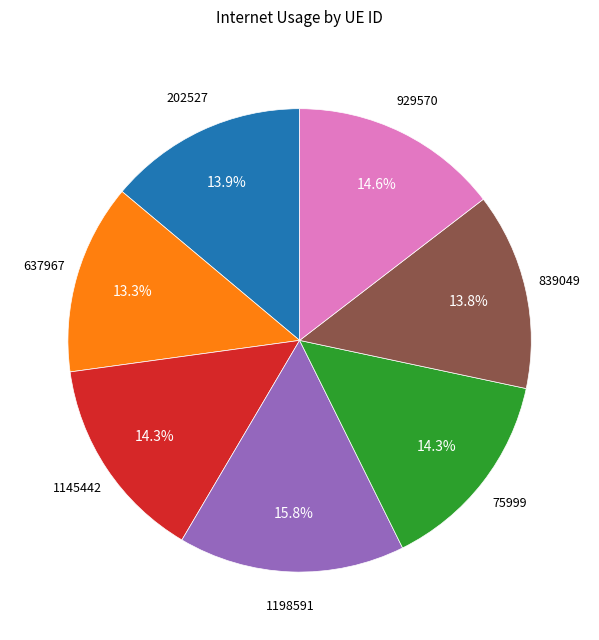

Which has a higher value, 1198591 or 637967?

1198591